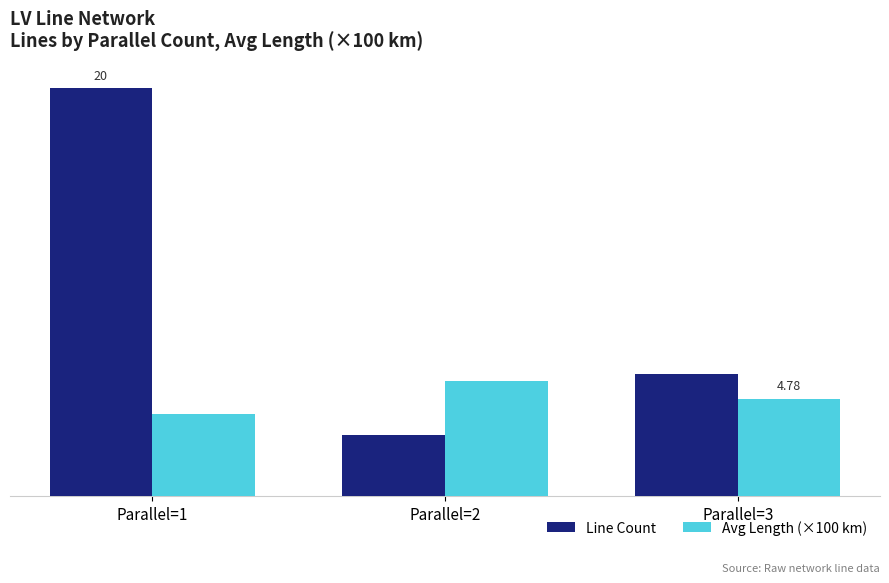

Which series has the largest total across all categories?

Line Count